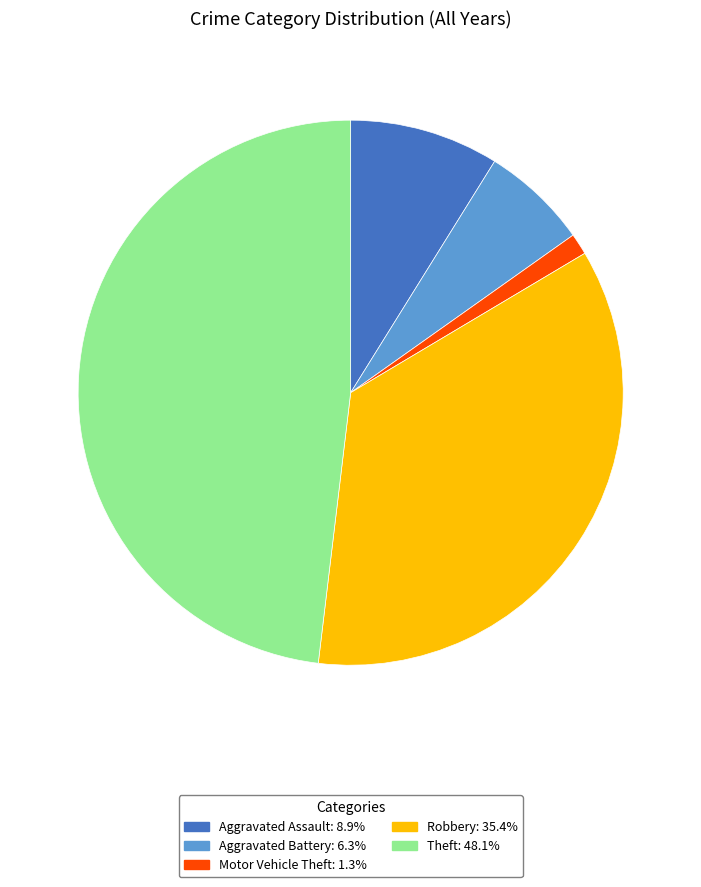

Is the sum of Robbery and Theft greater than half?

Yes